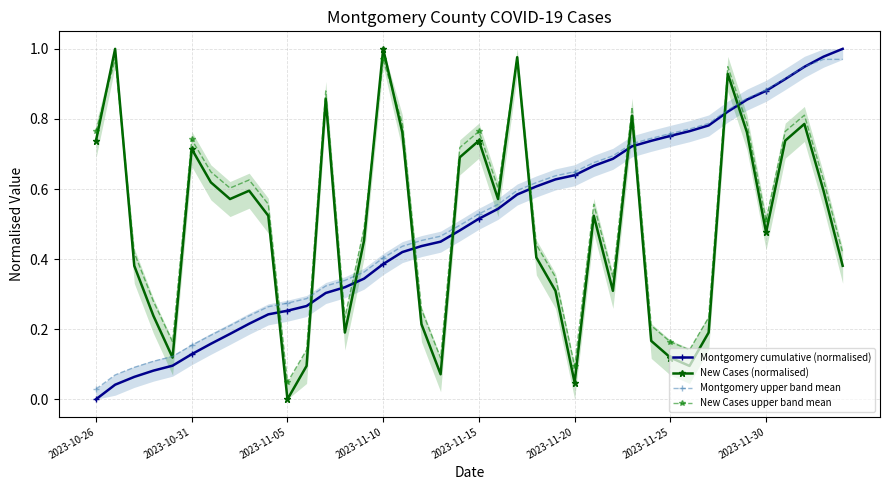

The New Cases upper band mean series shows 0.8 at 34. True or false?

True